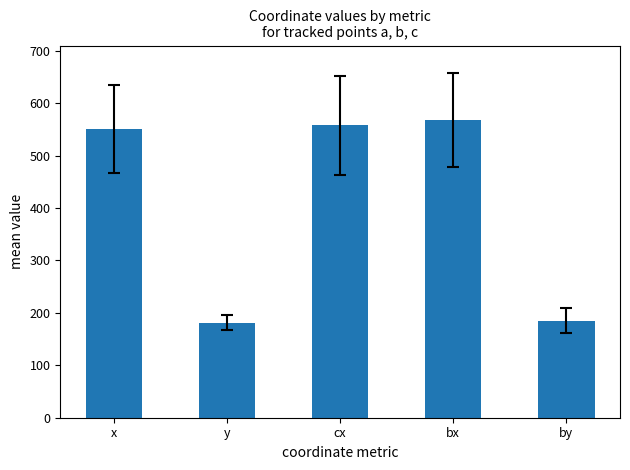

How many values exceed 550?

3